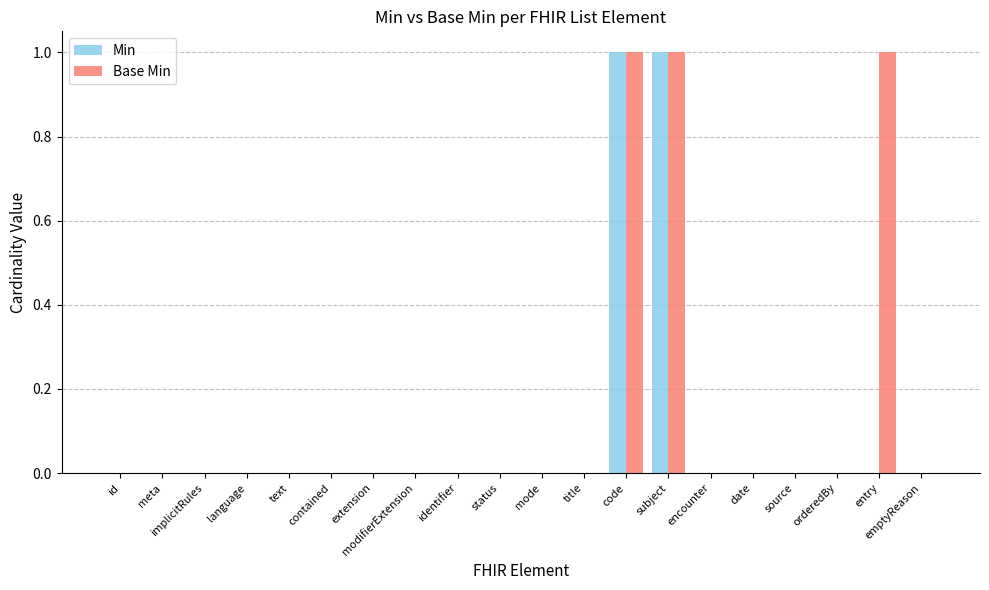

Is it true that Min equals 1 at code?

True